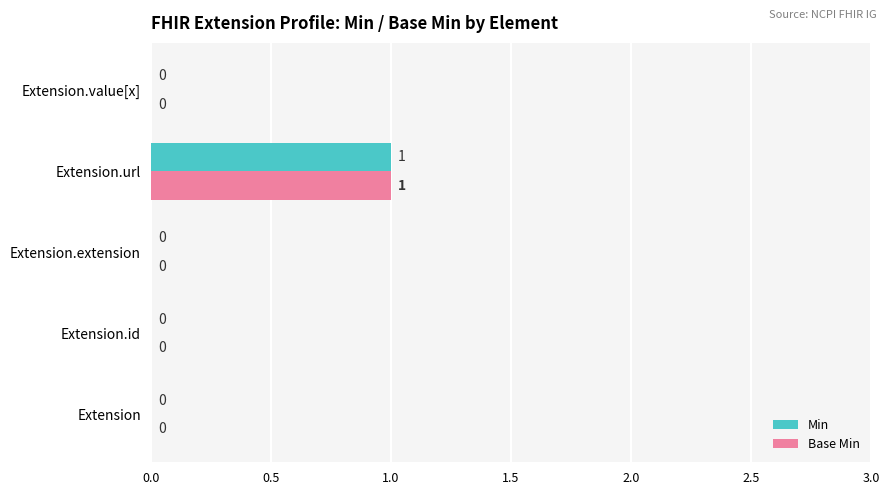

How many Min values are between 0 and 1?

5